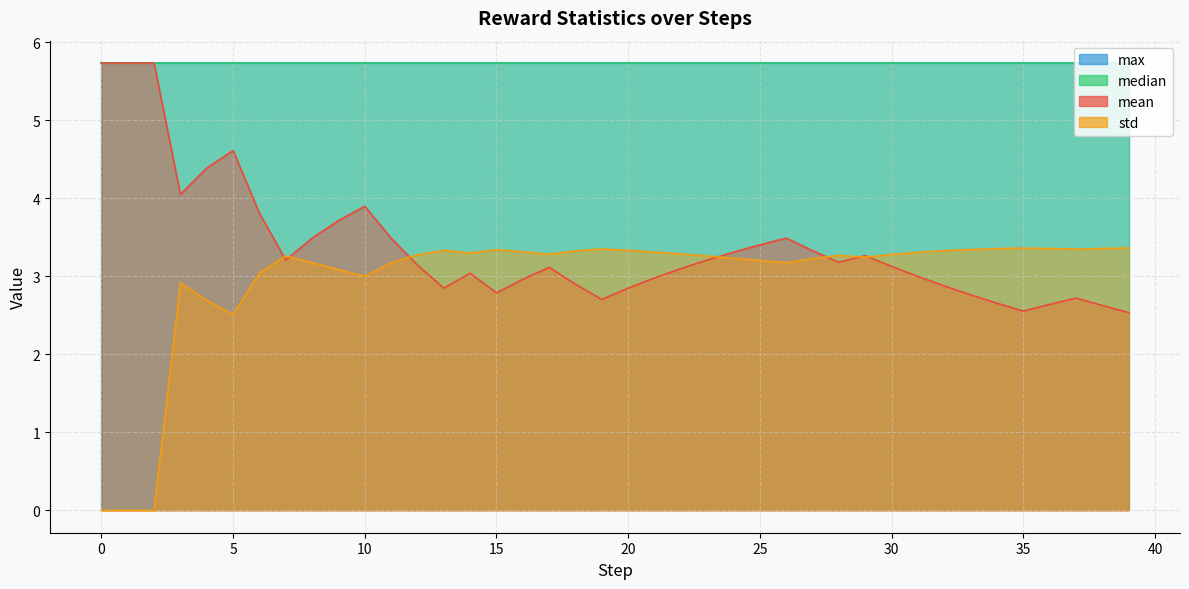

What is the label of the 25th point from the left?

24